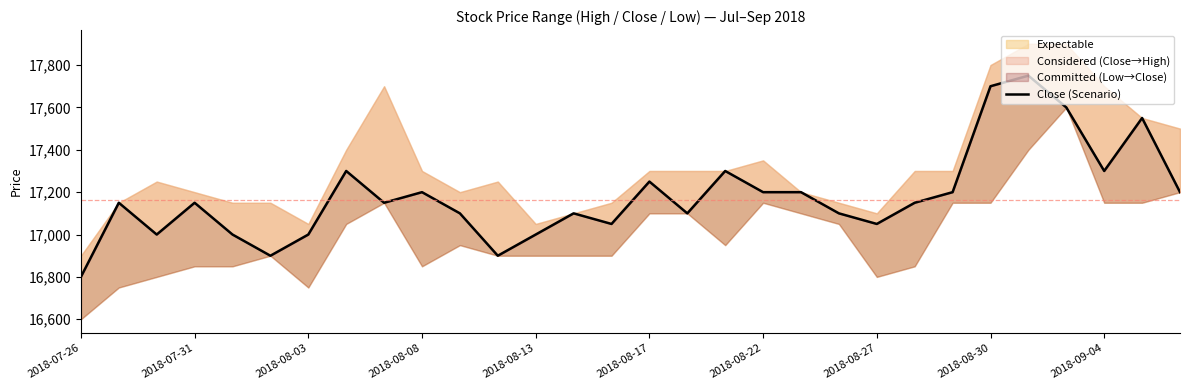

What is the maximum value shown in the chart?

17750